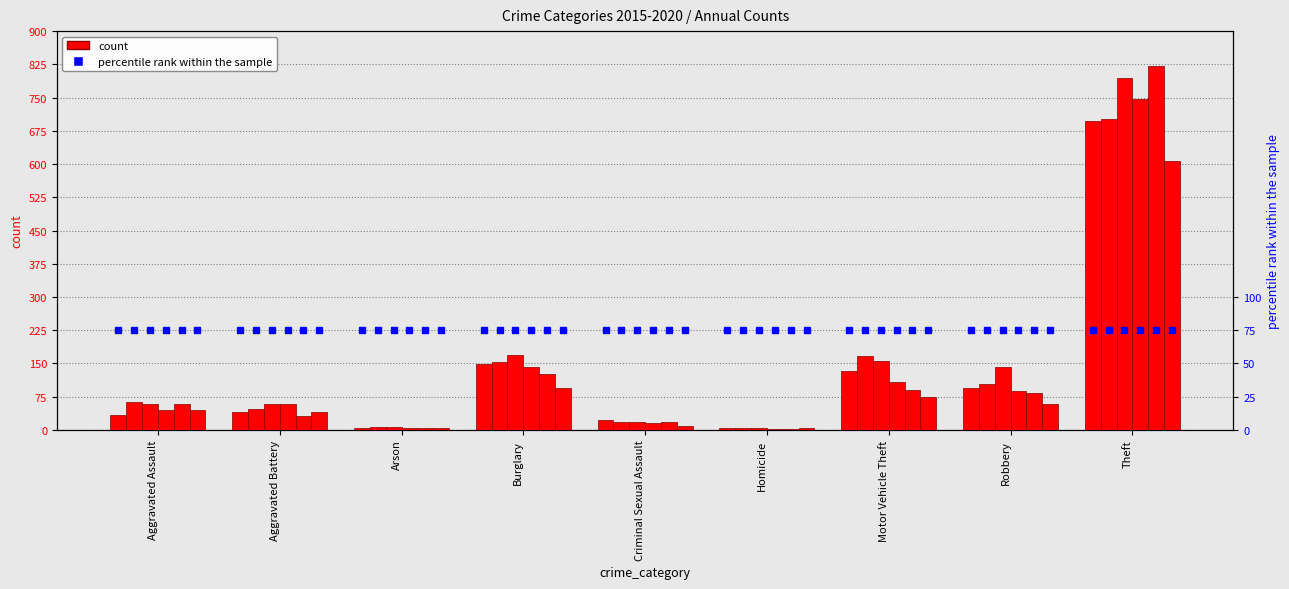

What is the average value of the 2016 series?

141